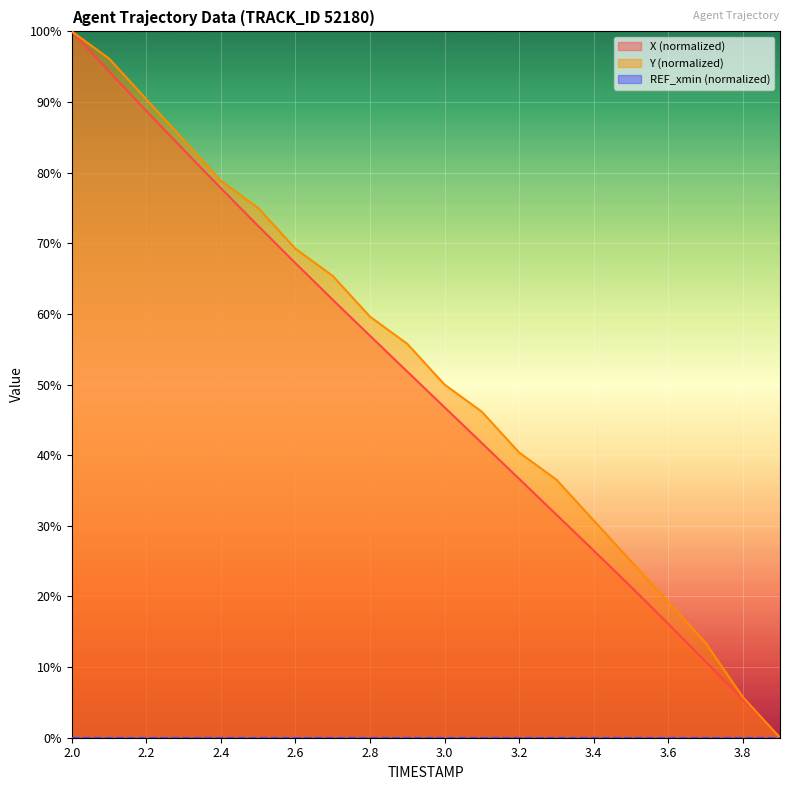

Is it true that X (normalized) equals 56.9 at 2.8?

True